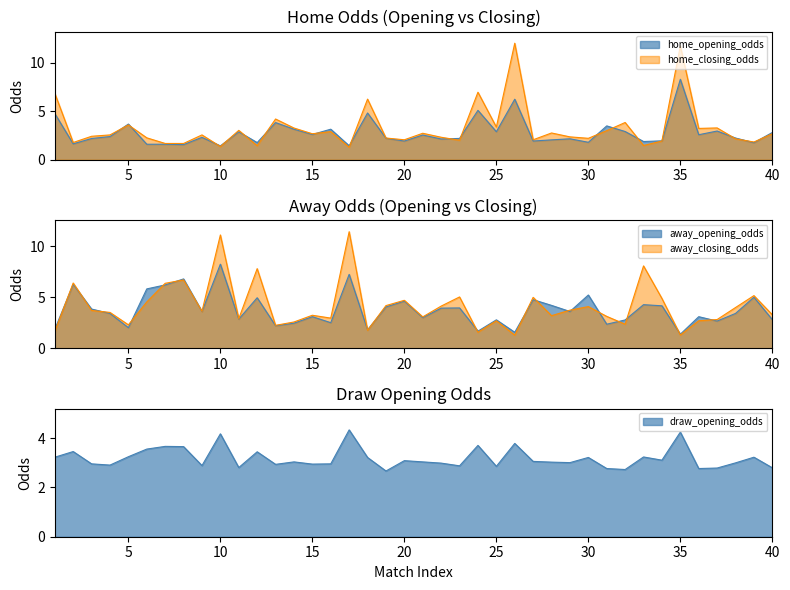

The value of home_opening_odds at 28 is 2.0. True or false?

True